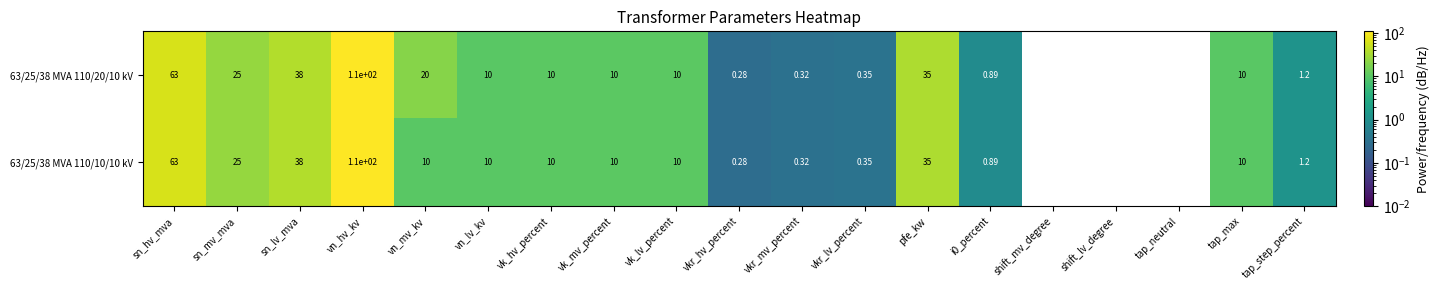

At which label does 63/25/38 MVA 110/20/10 kV first exceed 10?

sn_hv_mva